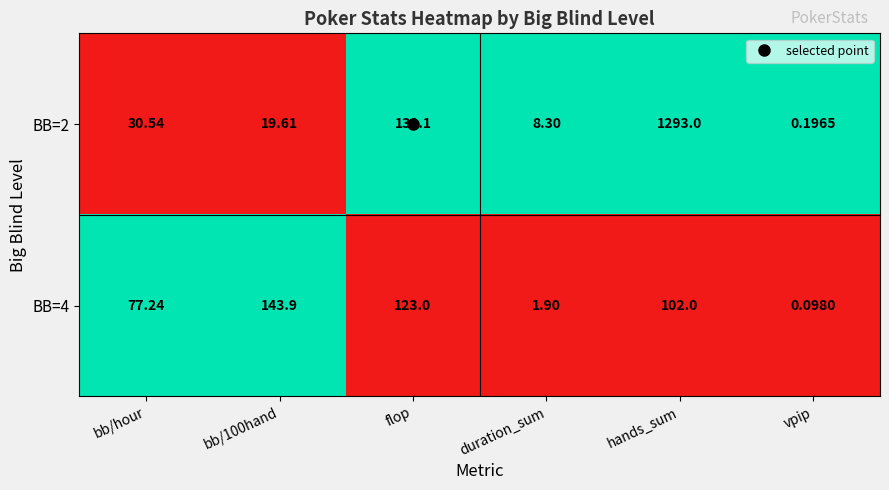

What is the difference between the highest and lowest values at duration_sum?

6.4